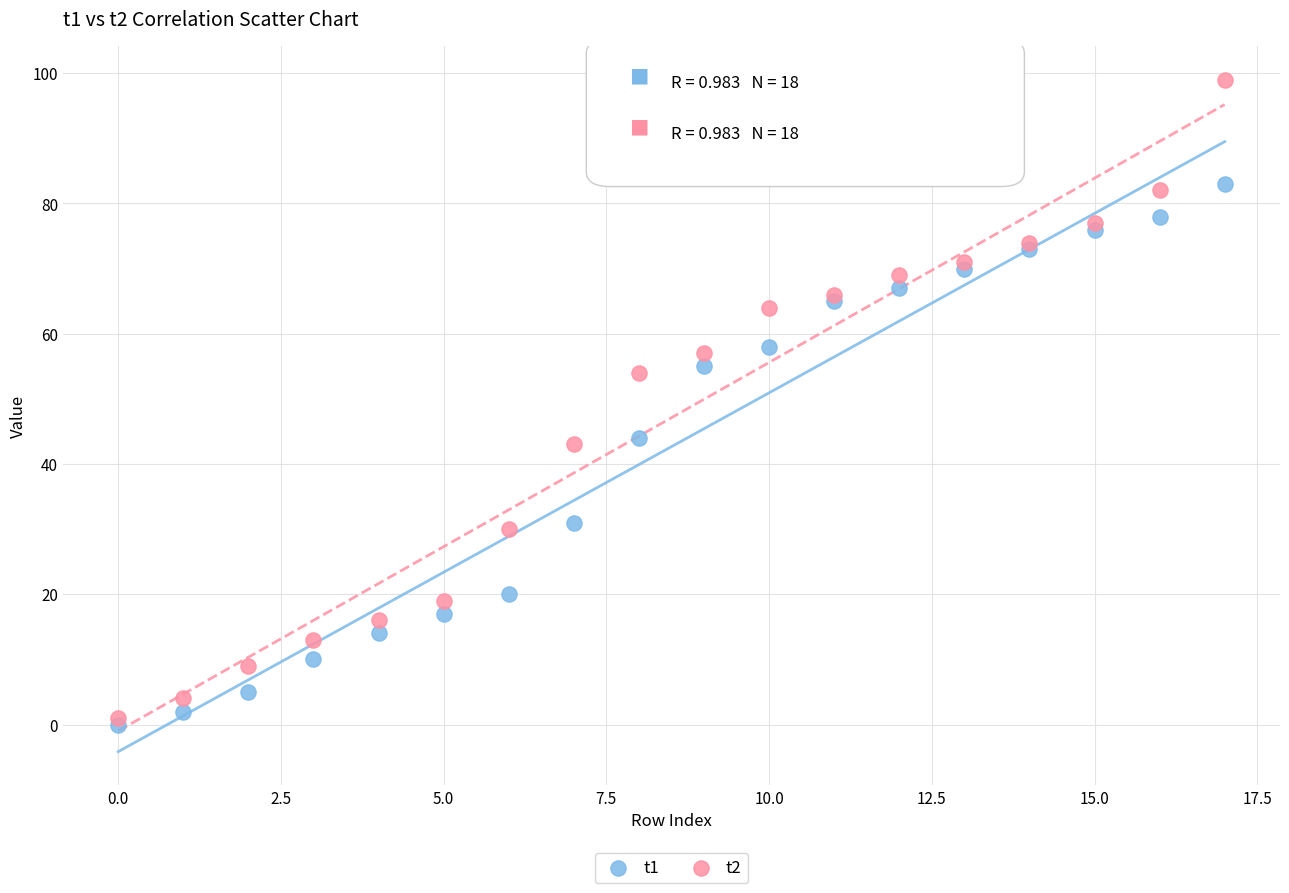

Which series reaches the maximum Y coordinate?

t2